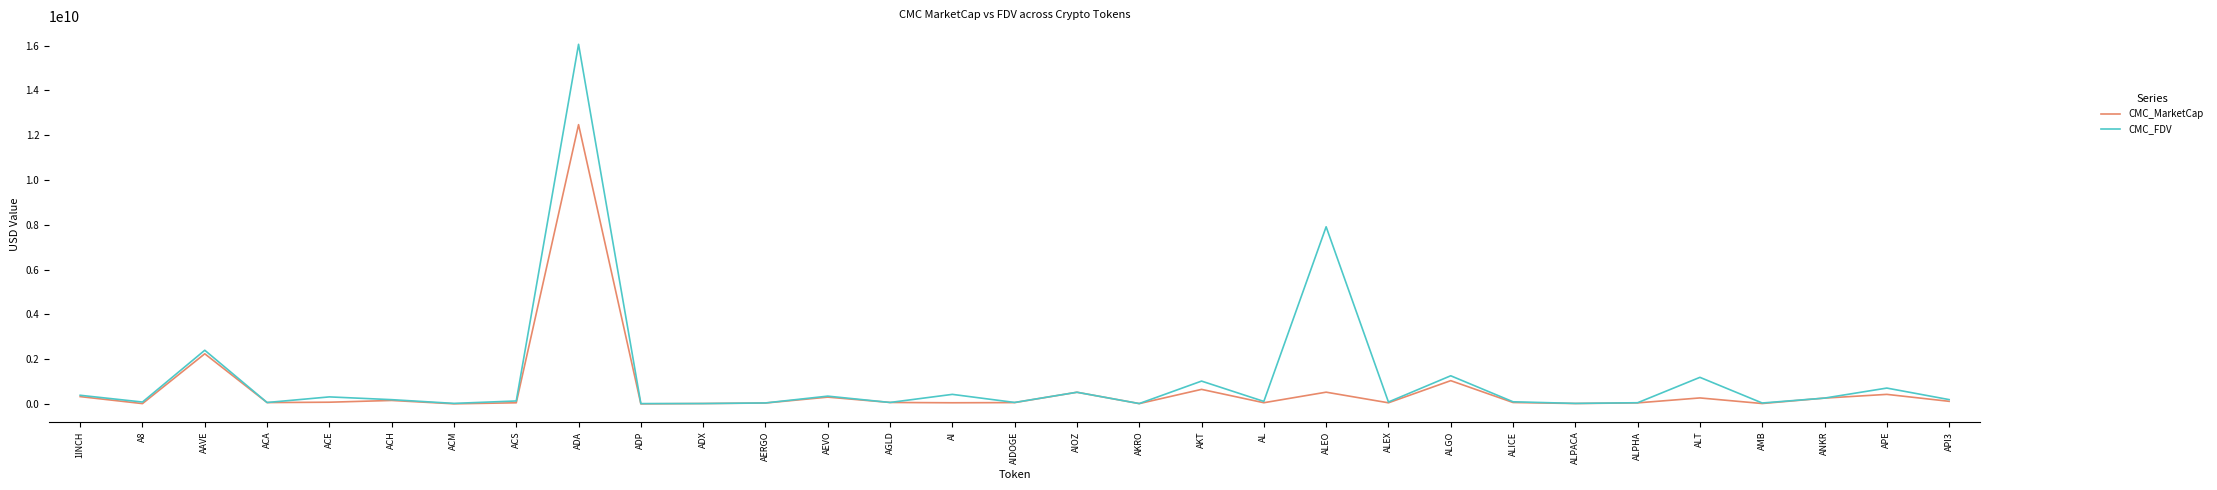

True or false: CMC_FDV has a value of 430999098.0 at AI.

True